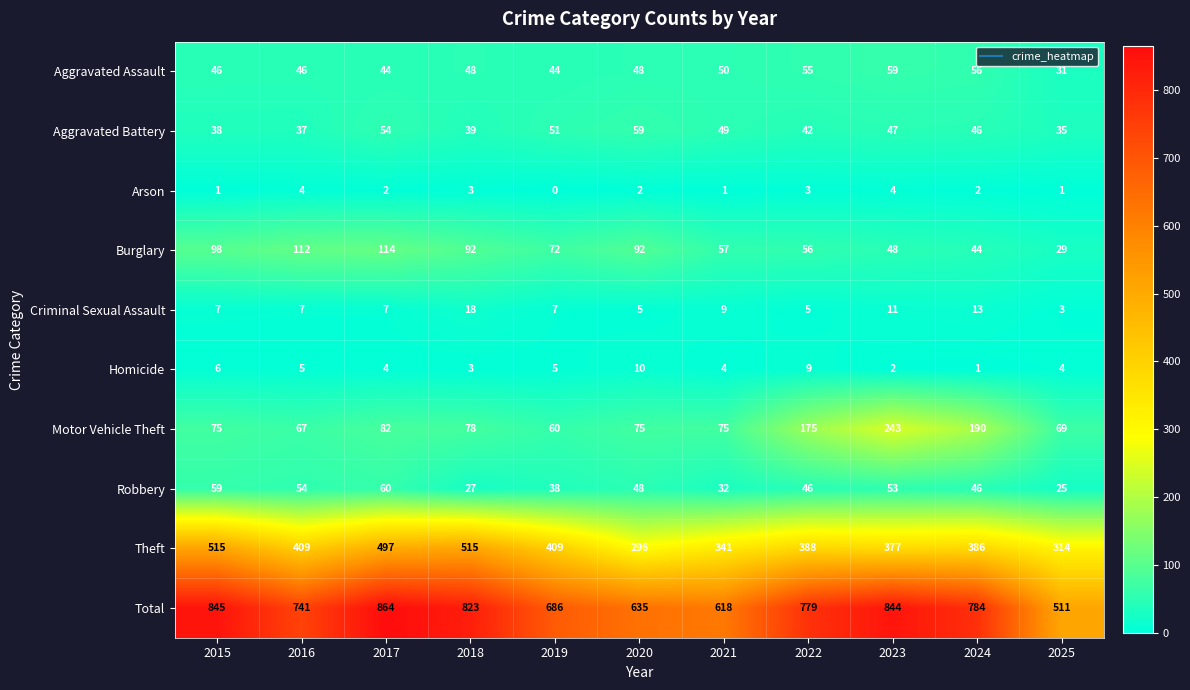

Rank the series at 2015 from lowest to highest value.

Arson, Homicide, Criminal Sexual Assault, Aggravated Battery, Aggravated Assault, Robbery, Motor Vehicle Theft, Burglary, Theft, Total